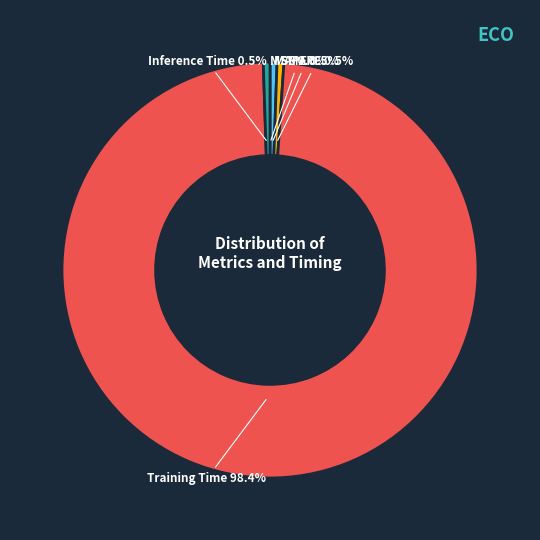

How much of the chart is everything except SMAPE?

99.5%